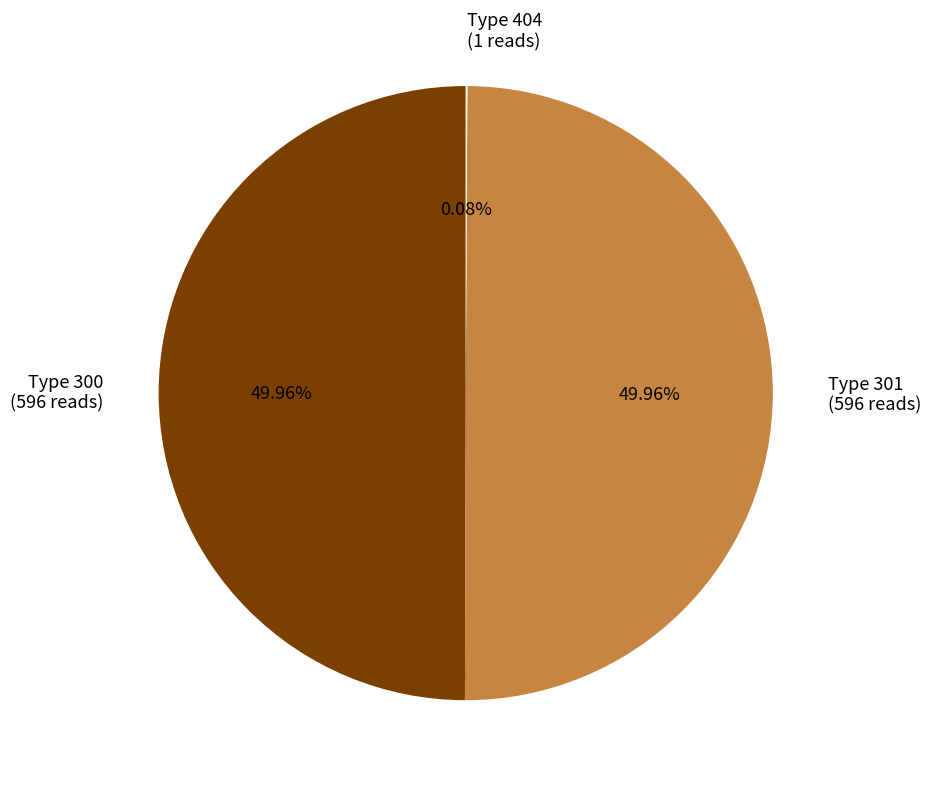

Approximately how many times larger is the value at Type 301 (596 reads) compared to Type 300 (596 reads)?

1.0